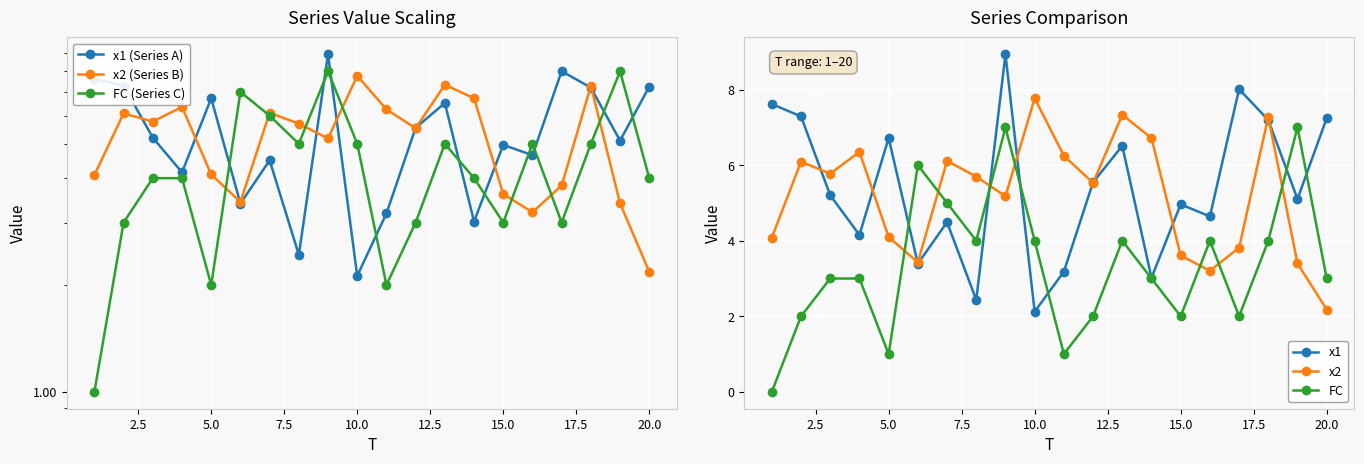

What are all the series names shown in the legend?

x1 (Series A), x2 (Series B), FC (Series C), x1, x2, FC